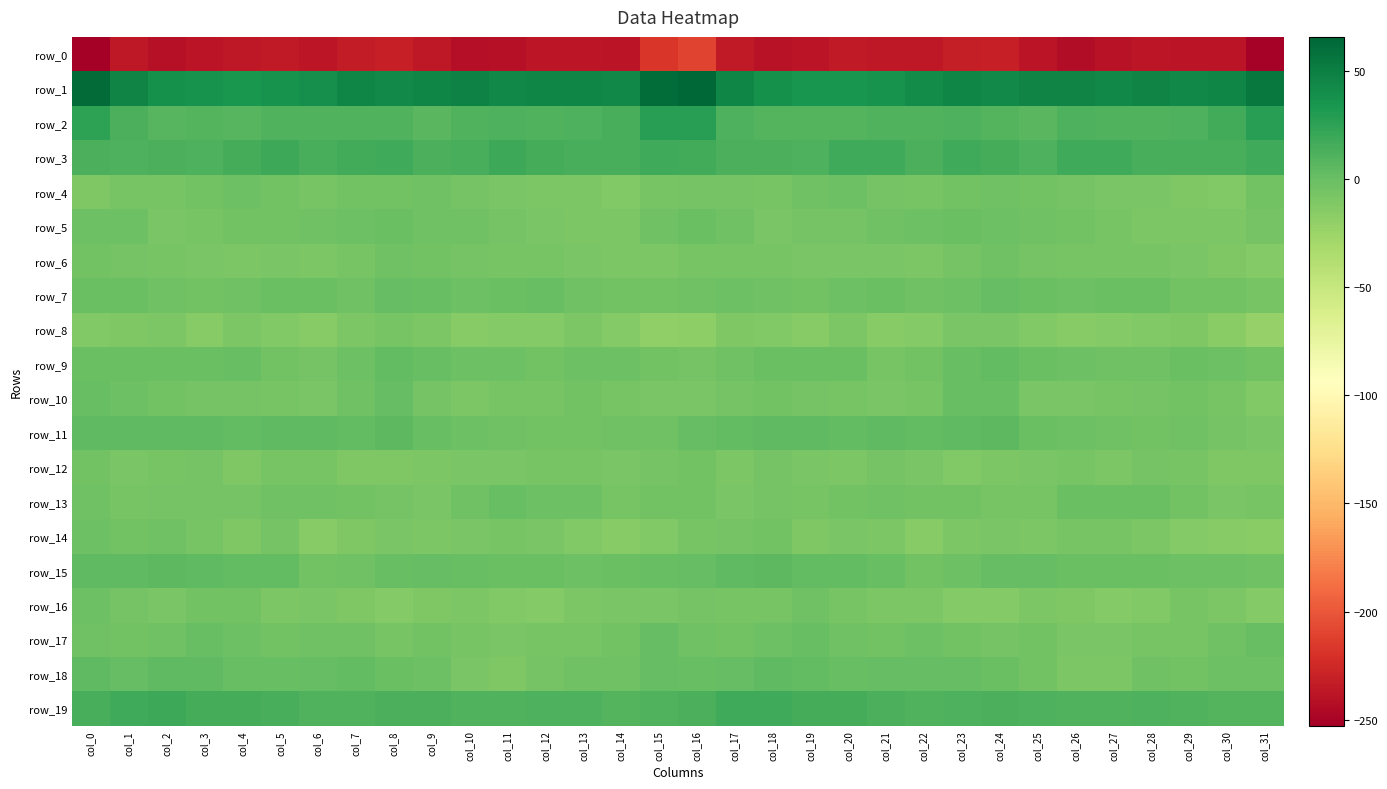

Reading left to right, extract all data points from this chart.

row_0: -252.7	-235.5	-240.6	-238.6	-236.3	-234.2	-237.0	-233.6	-230.9	-235.6	-242.2	-241.5	-237.0	-237.3	-238.2	-217.8	-210.0	-234.8	-239.7	-238.4	-234.8	-235.3	-236.3	-232.0	-231.4	-239.0	-243.0	-239.5	-236.7	-238.1	-238.3	-250.4
row_1: 62.9	45.8	37.6	36.1	34.2	36.0	38.7	44.9	42.5	44.8	47.6	43.8	45.6	45.2	43.4	61.2	65.6	44.5	37.5	34.6	34.5	36.6	41.3	44.8	42.4	46.5	46.0	43.7	46.2	43.7	44.5	53.7
row_2: 25.0	13.2	7.8	9.4	7.8	10.6	10.1	10.9	10.2	7.0	9.9	11.0	10.2	11.3	13.9	27.6	27.2	11.9	9.0	8.8	8.6	10.6	10.3	11.0	8.8	7.0	11.4	10.3	10.4	11.7	16.4	27.3
row_3: 13.1	11.3	12.2	11.3	15.1	18.7	14.0	15.9	17.6	12.7	14.6	19.3	14.9	13.9	14.4	17.6	16.0	12.6	12.5	11.9	17.6	17.2	13.2	17.7	15.7	11.9	17.5	18.3	13.7	14.4	14.0	18.2
row_4: -10.6	-7.7	-6.9	-5.2	-1.6	-4.9	-7.0	-5.3	-4.3	-4.0	-5.4	-8.0	-9.1	-10.2	-12.3	-6.6	-5.6	-5.8	-7.0	-3.0	-2.5	-6.0	-6.9	-4.6	-4.0	-4.9	-5.6	-8.8	-9.0	-11.2	-12.2	-5.2
row_5: -2.3	-2.2	-8.0	-7.0	-5.2	-5.0	-2.8	-1.7	-1.4	-2.9	-3.6	-6.0	-8.5	-9.5	-9.5	-3.6	-0.7	-3.6	-8.9	-5.7	-5.6	-3.9	-2.5	-1.1	-2.5	-3.0	-4.6	-6.6	-9.6	-9.2	-9.4	-5.3
row_6: -5.2	-5.6	-7.3	-8.2	-9.2	-8.1	-9.2	-7.3	-3.8	-5.1	-6.2	-7.1	-7.3	-8.3	-9.5	-9.0	-6.9	-6.6	-7.5	-9.0	-8.7	-8.4	-9.1	-5.8	-3.9	-5.7	-6.8	-7.2	-7.5	-9.0	-10.3	-13.2
row_7: -1.4	-0.7	-3.0	-4.5	-3.0	-1.0	-1.5	-3.4	1.4	0.7	-1.8	-1.0	-0.2	-3.4	-5.0	-4.8	-4.0	-2.5	-4.0	-4.2	-2.2	-0.6	-3.1	-1.9	1.9	-0.5	-1.9	-0.7	-0.6	-4.8	-5.1	-7.6
row_8: -12.4	-10.4	-9.9	-14.9	-10.1	-12.4	-14.4	-9.3	-7.7	-10.1	-14.4	-13.6	-13.0	-10.1	-13.0	-19.1	-17.8	-11.3	-12.0	-14.2	-9.1	-14.3	-12.8	-8.1	-8.2	-12.0	-14.7	-13.7	-11.7	-10.4	-15.7	-22.7
row_9: -1.0	-1.0	-0.4	-1.0	-0.2	-5.2	-6.3	-2.0	2.7	0.2	-2.2	-1.8	-4.2	-1.8	-1.7	-4.6	-6.1	-3.1	-0.4	-1.0	-1.1	-6.8	-4.9	0.3	2.5	-1.3	-1.9	-3.2	-3.2	-1.4	-1.9	-4.7
row_10: 0.5	-2.5	-4.4	-6.1	-6.1	-7.7	-8.1	-3.2	1.9	-5.8	-9.2	-7.3	-6.8	-4.8	-6.7	-8.7	-7.9	-5.5	-5.0	-6.2	-6.9	-8.0	-7.0	-0.2	0.1	-8.5	-8.2	-7.6	-5.8	-5.2	-7.6	-11.9
row_11: 3.6	4.3	4.3	4.4	3.3	3.8	3.7	3.0	5.5	0.9	-1.9	-3.0	-4.4	-4.0	-4.0	-2.9	1.0	2.7	4.6	4.0	3.1	4.4	2.9	4.0	4.8	-0.9	-1.9	-4.0	-4.4	-3.8	-5.5	-8.3
row_12: -4.8	-8.3	-7.2	-6.3	-10.3	-6.6	-7.0	-11.3	-10.7	-9.2	-7.8	-8.7	-7.6	-6.6	-8.8	-6.5	-4.2	-9.3	-6.2	-8.0	-9.4	-5.6	-8.9	-11.8	-9.4	-8.8	-7.6	-9.5	-6.1	-7.4	-10.5	-10.7
row_13: -3.3	-7.0	-6.1	-5.9	-6.0	-3.1	-3.6	-4.6	-5.8	-8.2	-3.4	-0.1	-1.8	-2.8	-7.7	-4.7	-4.2	-8.3	-5.3	-6.6	-4.9	-2.8	-4.2	-5.1	-6.6	-7.4	-1.0	-1.2	-1.1	-5.2	-8.4	-6.8
row_14: -2.5	-4.2	-3.9	-7.7	-10.9	-6.2	-15.0	-10.7	-8.0	-9.0	-8.4	-7.0	-8.6	-12.1	-14.2	-12.1	-7.5	-5.3	-4.2	-10.6	-8.4	-9.2	-15.0	-9.1	-8.0	-9.2	-7.3	-7.7	-9.1	-13.6	-15.0	-15.8
row_15: 3.5	4.4	5.0	3.7	2.5	2.6	-4.1	-3.1	0.7	1.6	0.6	-1.2	-0.5	-1.6	-1.5	0.3	2.0	3.9	5.0	2.8	3.1	0.2	-4.7	-1.7	1.7	1.6	-0.5	-1.1	-0.4	-1.8	-2.0	-3.7
row_16: -2.0	-5.5	-7.9	-4.1	-4.8	-9.6	-8.8	-11.4	-13.9	-10.4	-9.5	-12.4	-13.3	-9.2	-8.2	-8.1	-6.4	-7.5	-6.9	-3.0	-7.4	-9.5	-9.2	-13.1	-12.9	-9.3	-10.5	-13.0	-12.5	-7.6	-10.2	-12.9
row_17: -3.5	-5.3	-3.3	0.8	-1.9	-4.6	-3.0	-2.9	-6.6	-4.4	-7.6	-8.6	-7.5	-6.8	-5.3	1.3	-4.0	-5.2	-1.8	0.7	-3.5	-4.3	-2.5	-4.4	-5.9	-5.0	-8.6	-8.3	-7.1	-6.9	-3.0	0.2
row_18: 3.8	1.2	4.0	3.6	0.3	0.6	1.3	2.2	-0.7	-2.7	-8.4	-10.6	-5.7	-4.0	-3.8	1.1	0.1	1.2	4.3	2.4	-0.2	1.3	1.5	1.4	-1.5	-4.5	-10.1	-9.7	-3.8	-4.6	-2.5	-2.8
row_19: 13.4	17.3	18.6	14.9	15.1	13.7	10.6	10.8	13.4	12.4	10.3	10.3	11.4	11.3	8.6	10.8	13.3	17.5	17.3	14.8	14.6	12.9	10.0	11.9	13.2	11.6	10.1	10.4	12.1	9.9	9.1	8.5